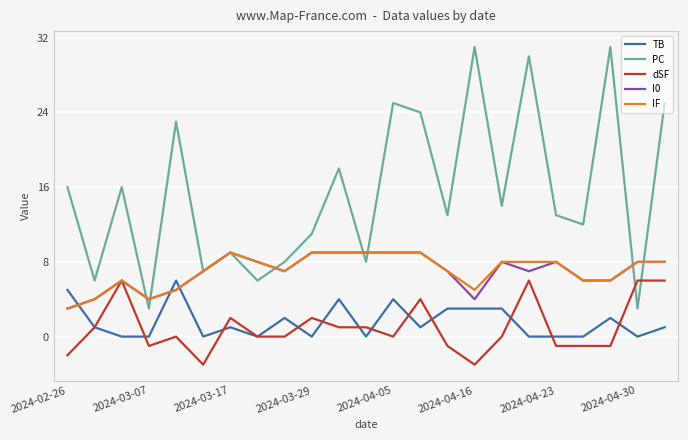

True or false: PC and TB intersect in this chart.

False